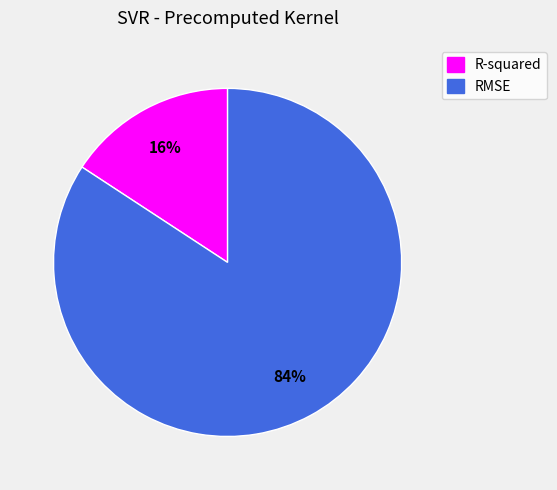

Which slice is the largest?

RMSE